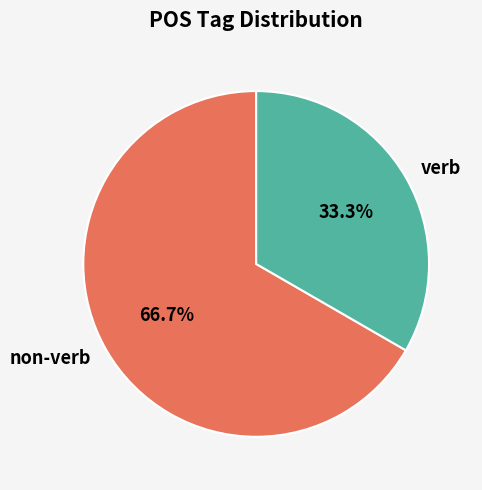

Which slice is the smallest?

verb